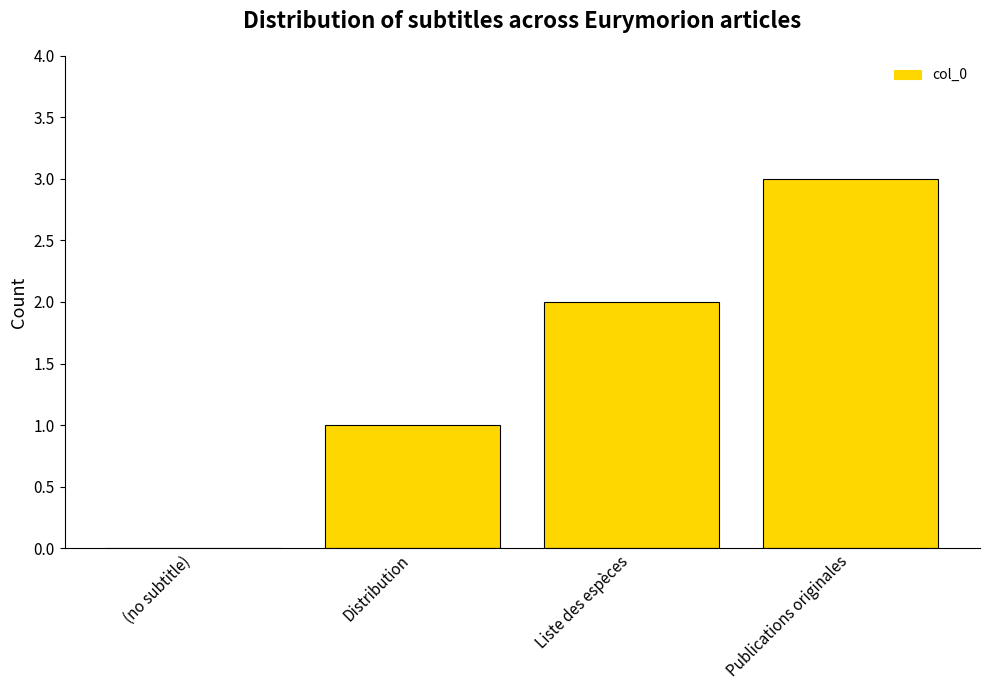

How many values are above zero?

3